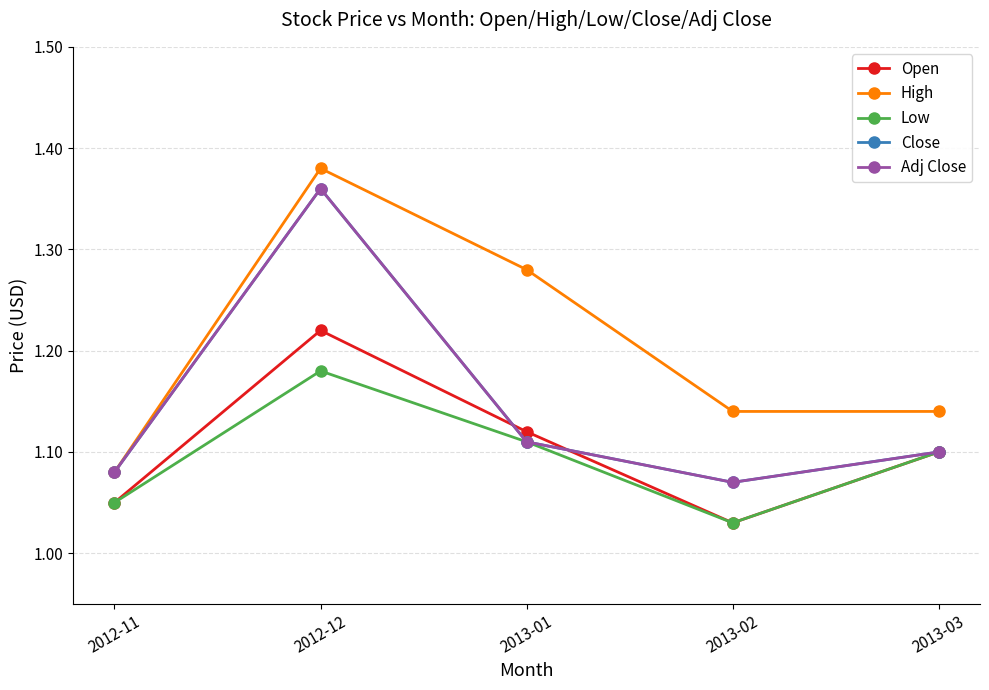

What is the difference between the second highest and minimum values in the Low series?

0.1